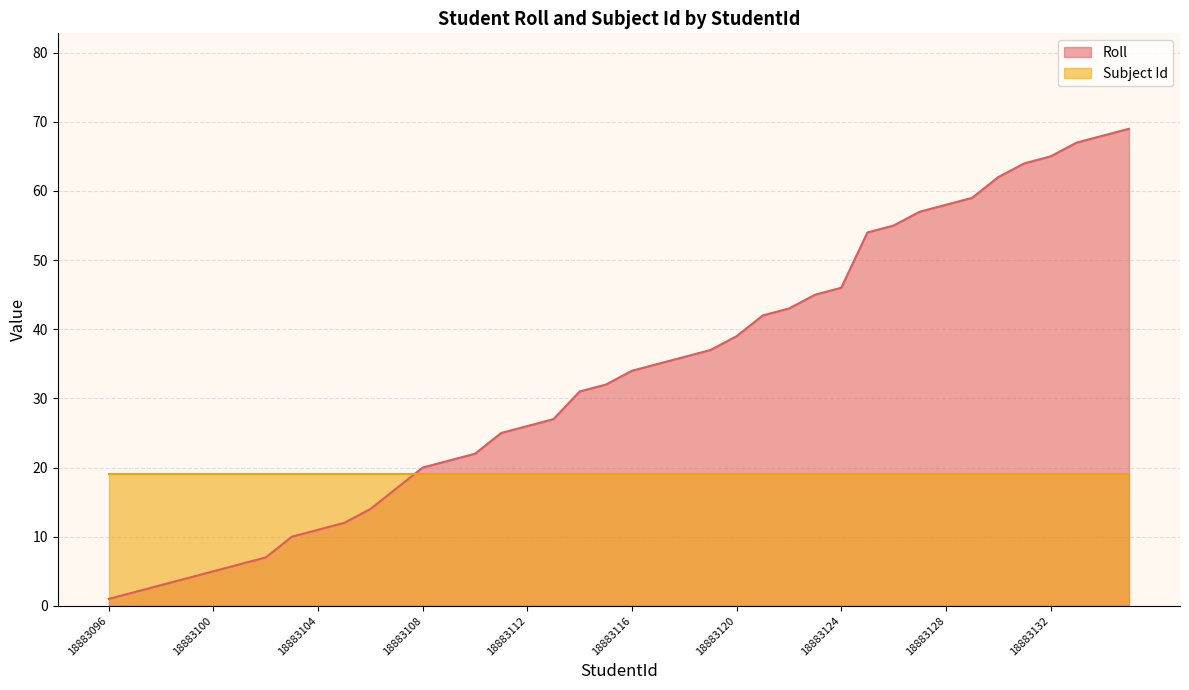

What is the sum of the values at 18883102 and 18883128?

65